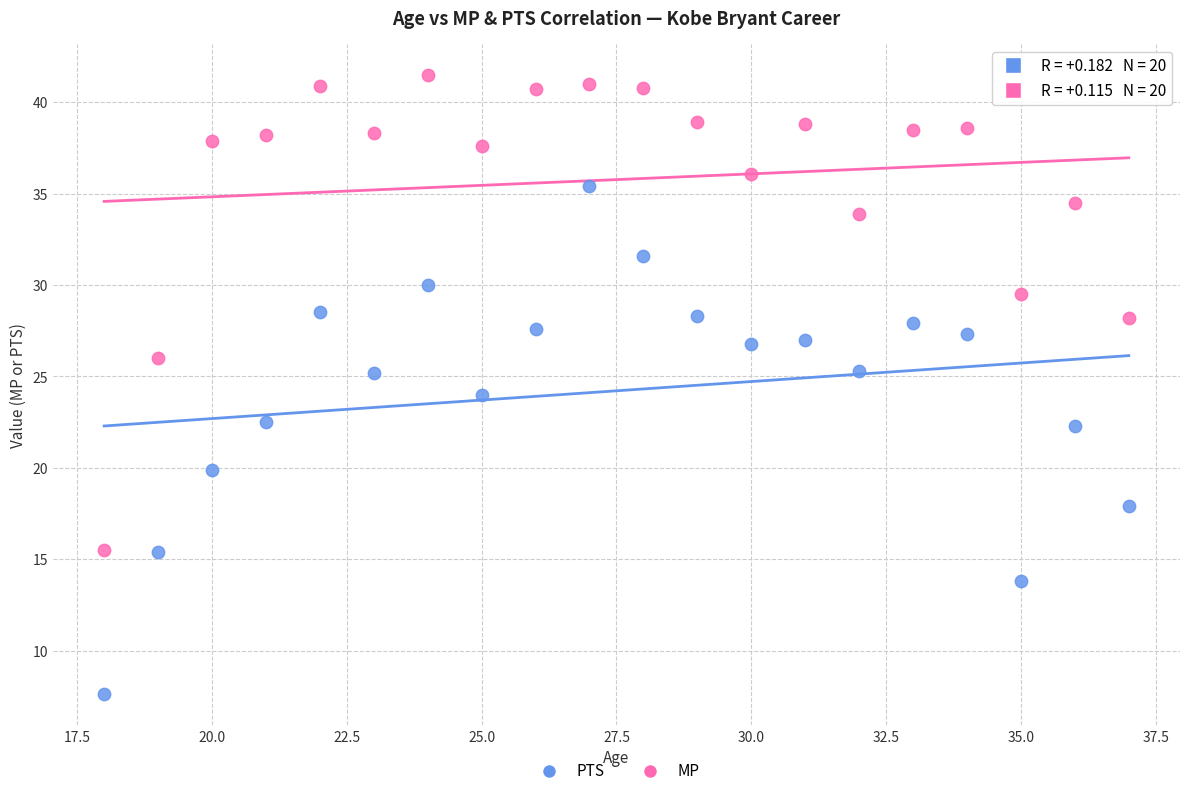

Across all data points, what is the range of Y values (max minus min)?

33.9